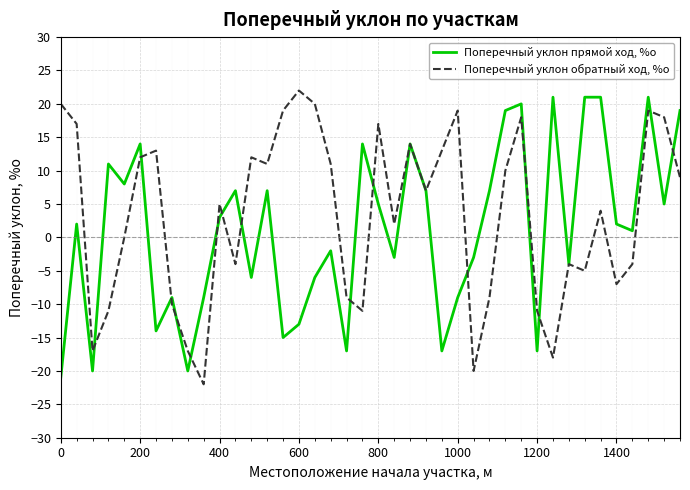

Reading right to left, list all the values displayed in this chart.

Поперечный уклон прямой ход, %о: 19	5	21	1	2	21	21	-4	21	-17	20	19	7	-3	-9	-17	7	14	-3	5	14	-17	-2	-6	-13	-15	7	-6	7	3	-9	-20	-9	-14	14	8	11	-20	2	-21
Поперечный уклон обратный ход, %о: 9	18	19	-4	-7	4	-5	-4	-18	-11	18	10	-9	-20	19	13	7	14	2	17	-11	-9	11	20	22	19	11	12	-4	5	-22	-17	-10	13	12	0	-11	-17	17	20